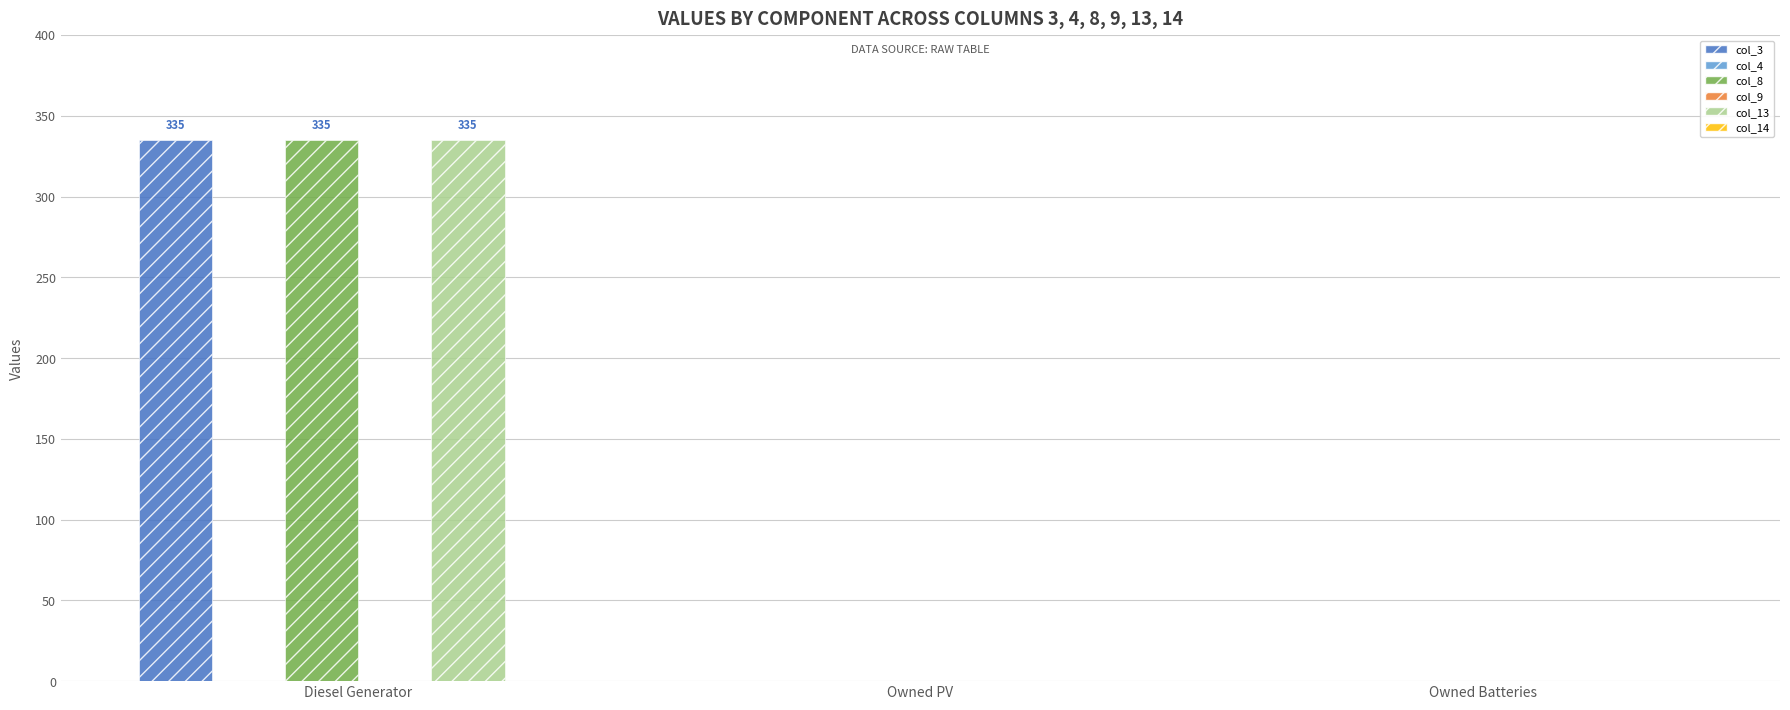

What is the label of the 3rd bar from the left?

Owned Batteries